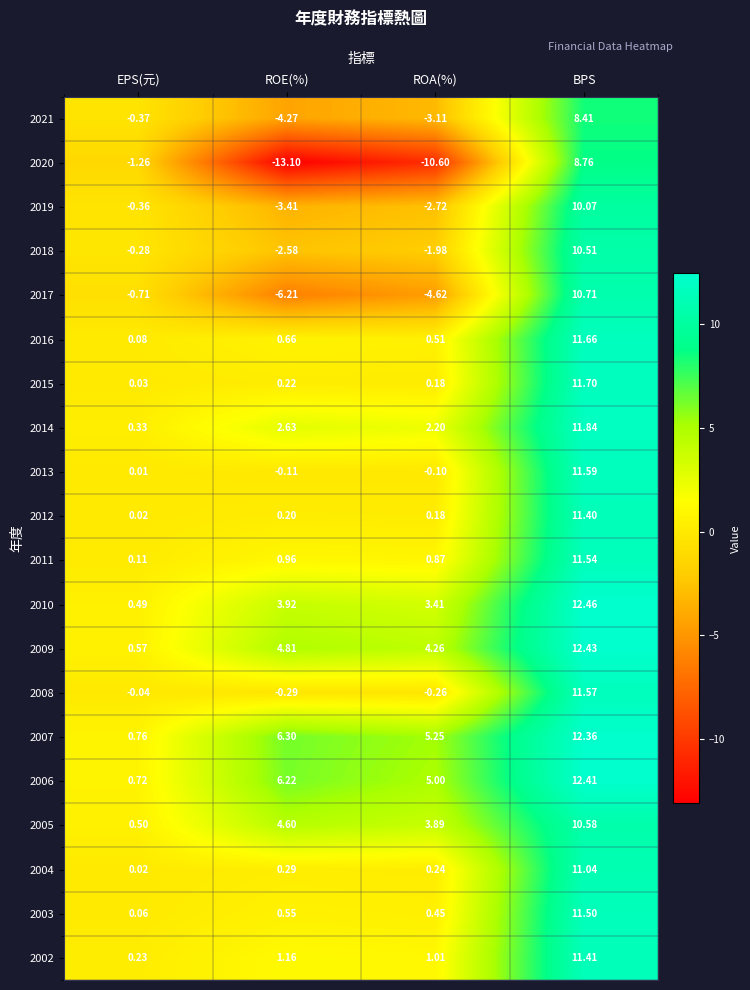

List the labels in order of 2013 value, smallest first.

ROE(%), ROA(%), EPS(元), BPS